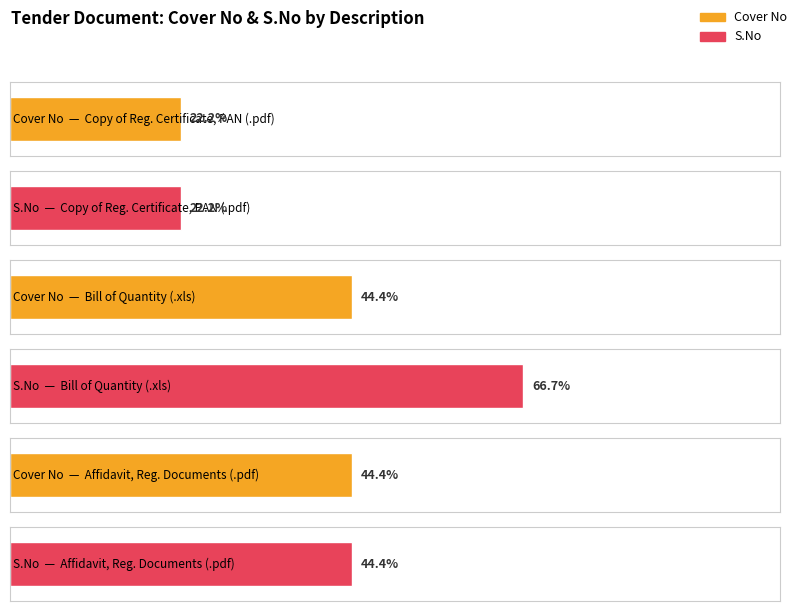

Reading left to right, list all the values displayed in this chart.

Cover No: 1	2	2
S.No: 1	2	3